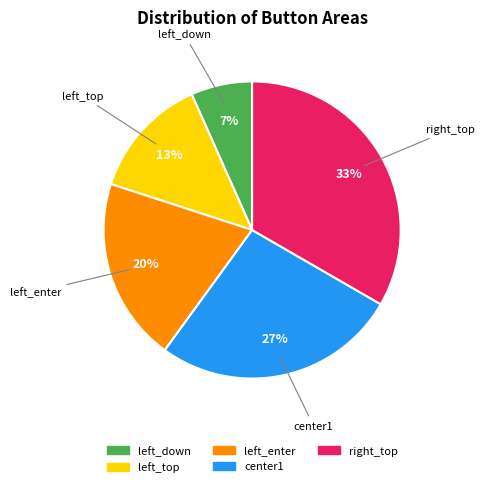

Rank the categories by value from lowest to highest.

left_down, left_top, left_enter, center1, right_top